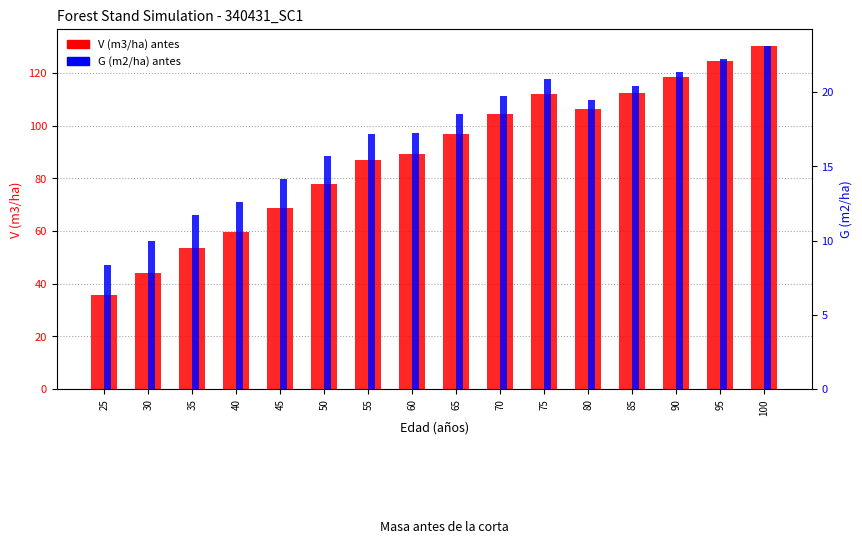

Reading right to left, transcribe all the data shown in this chart.

V (m3/ha) antes: 130.1	124.4	118.5	112.4	106.1	111.8	104.5	96.9	89.1	86.8	77.8	68.7	59.5	53.4	44.0	35.6
G (m2/ha) antes: 23.1	22.2	21.4	20.4	19.5	20.9	19.7	18.5	17.3	17.2	15.7	14.2	12.6	11.7	10.0	8.3